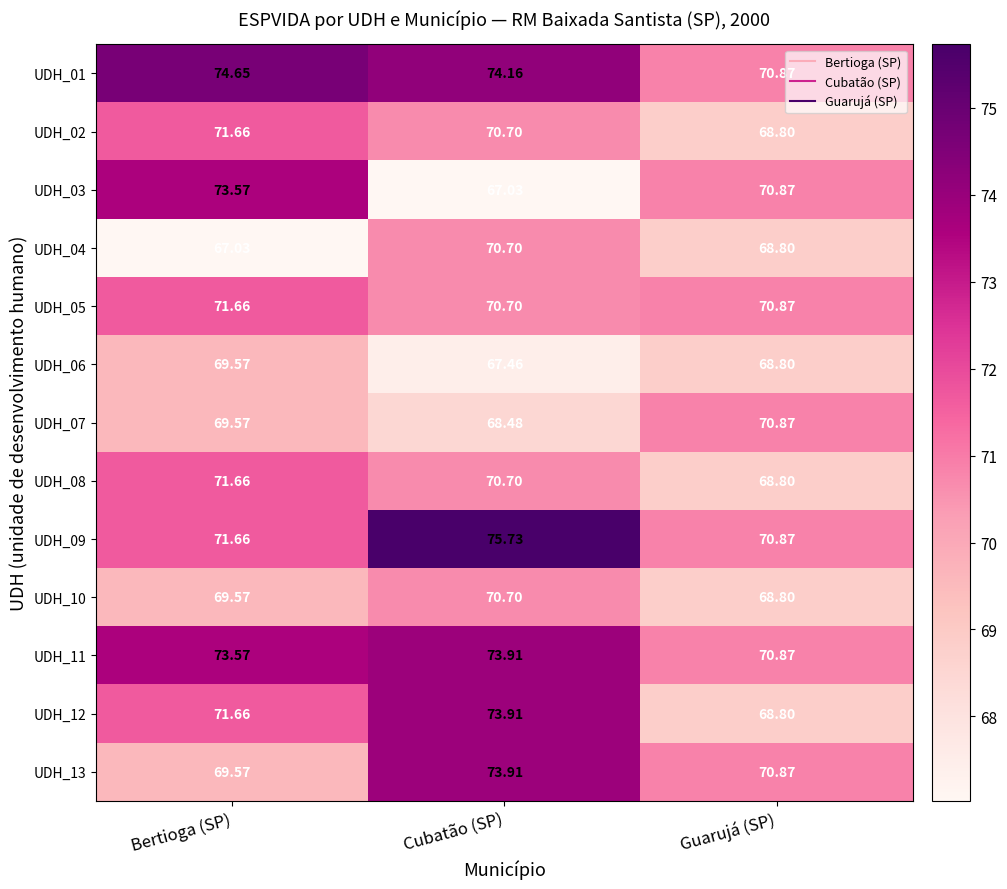

At which label does UDH_02 reach its peak?

Bertioga (SP)